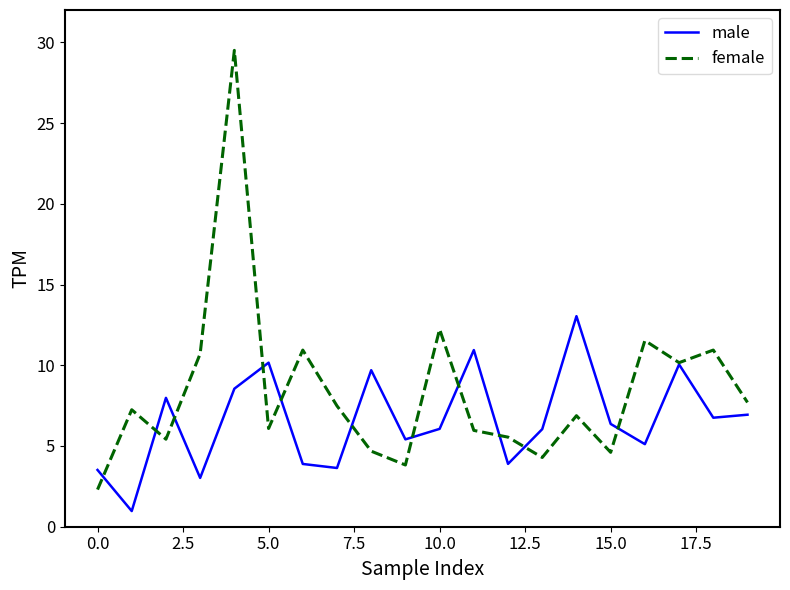

Rank the series by their average value, from highest to lowest.

female, male